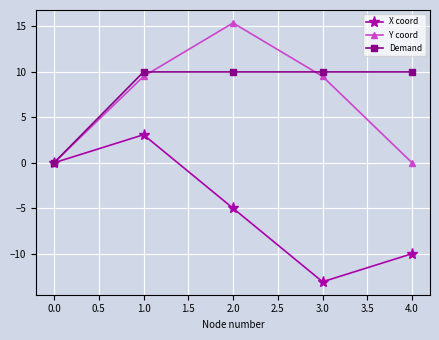

Where does the X coord series first go above -5?

0.0